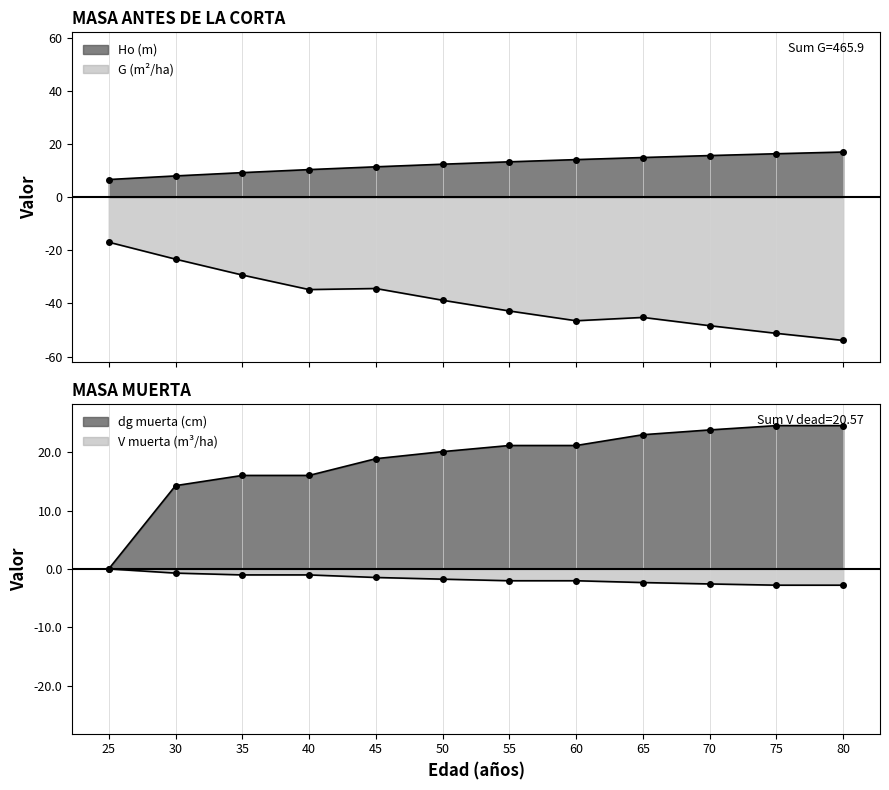

Between 30 and 60, which series saw the biggest shift?

G (m2/ha)